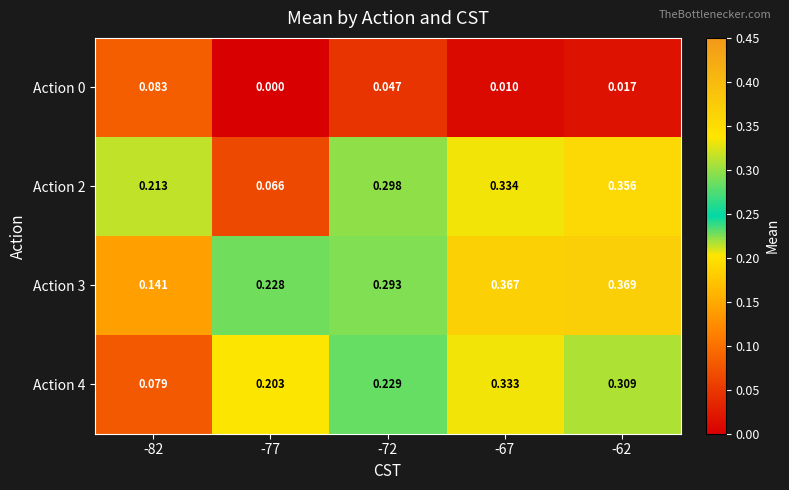

Is the value of Action 2 at -82 greater than the value of Action 4 at -67?

No